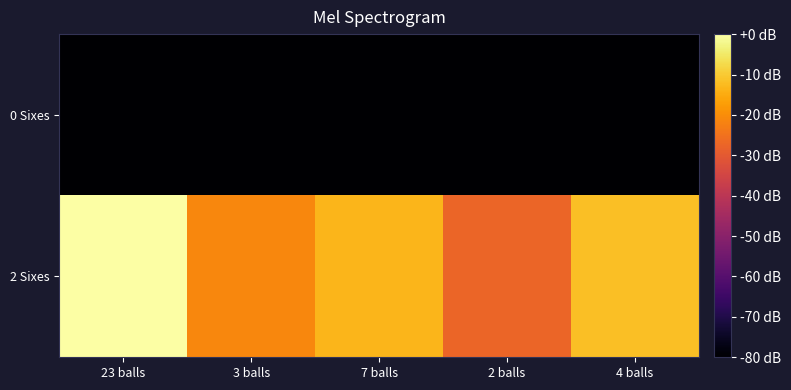

Reading right to left, extract all data points from this chart.

2 Sixes: 4 balls=-11.7	2 balls=-27.2	7 balls=-13.3	3 balls=-21.2	23 balls=0.0
0 Sixes: 4 balls=-80.0	2 balls=-80.0	7 balls=-80.0	3 balls=-80.0	23 balls=-80.0